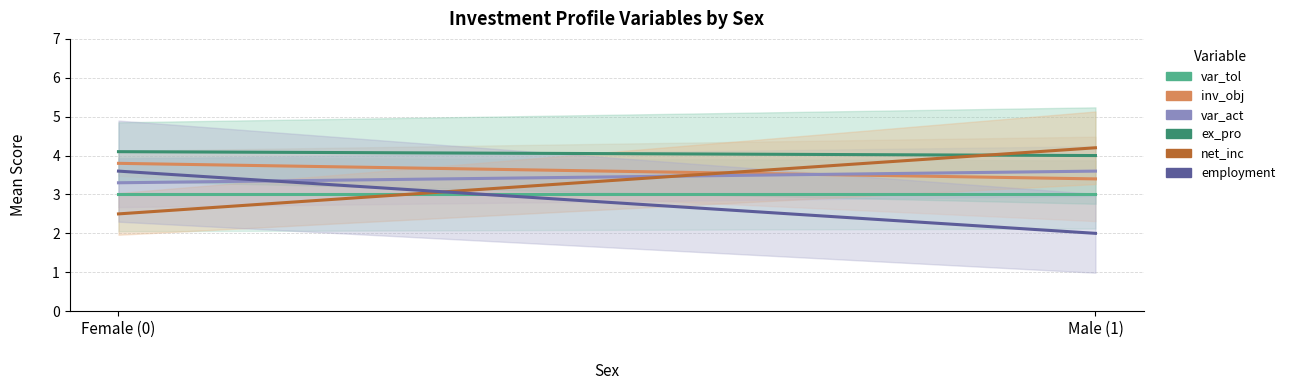

What is the label of the 1st point from the left?

Female (0)